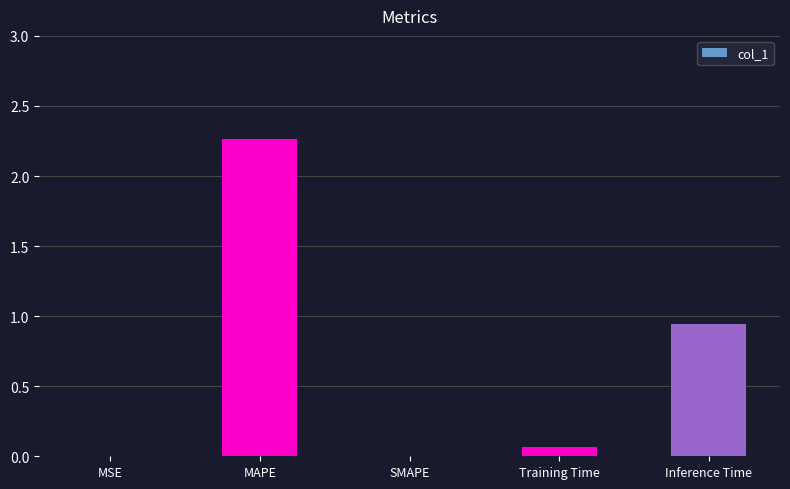

Does the chart contain stacked bars?

No